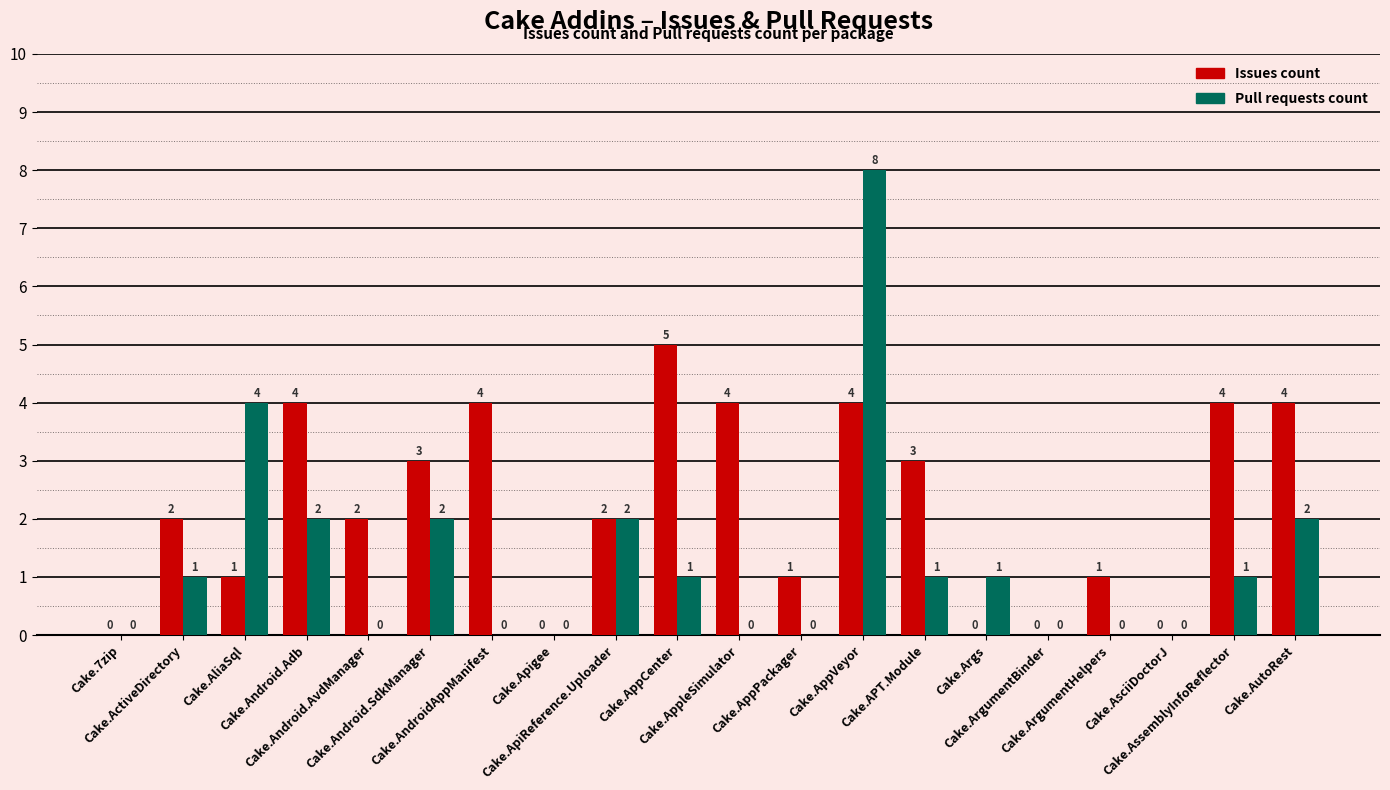

What is the maximum value for Issues count?

5